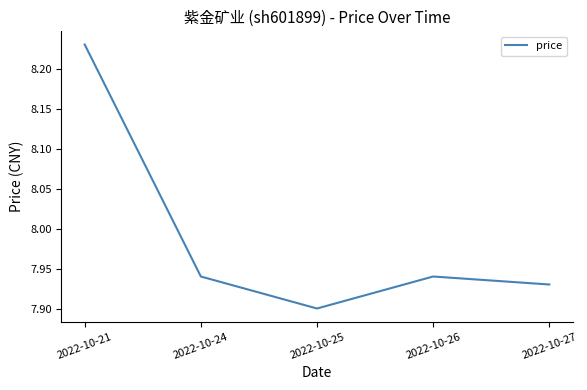

What is the average value?

8.0